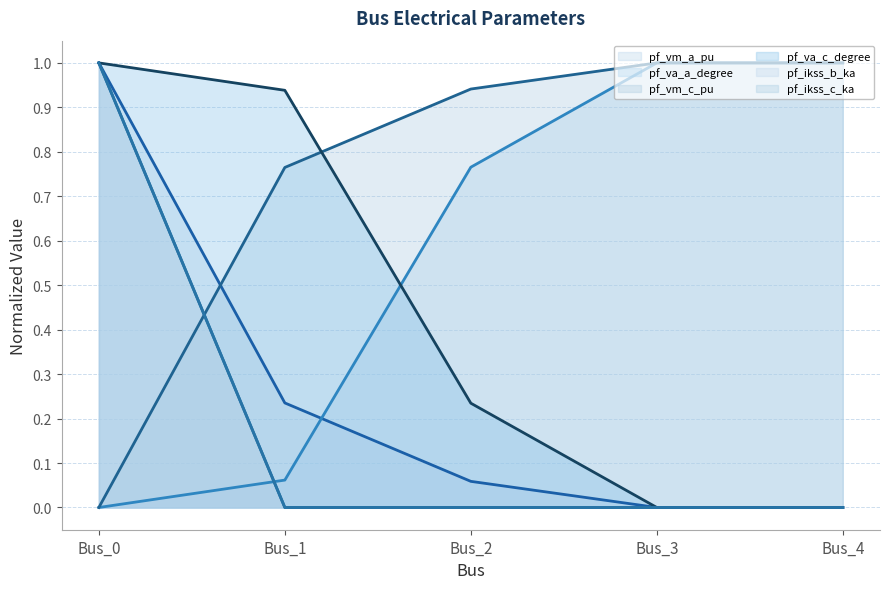

Is the value of pf_va_c_degree at Bus_0 greater than the value of pf_vm_c_pu at Bus_3?

No